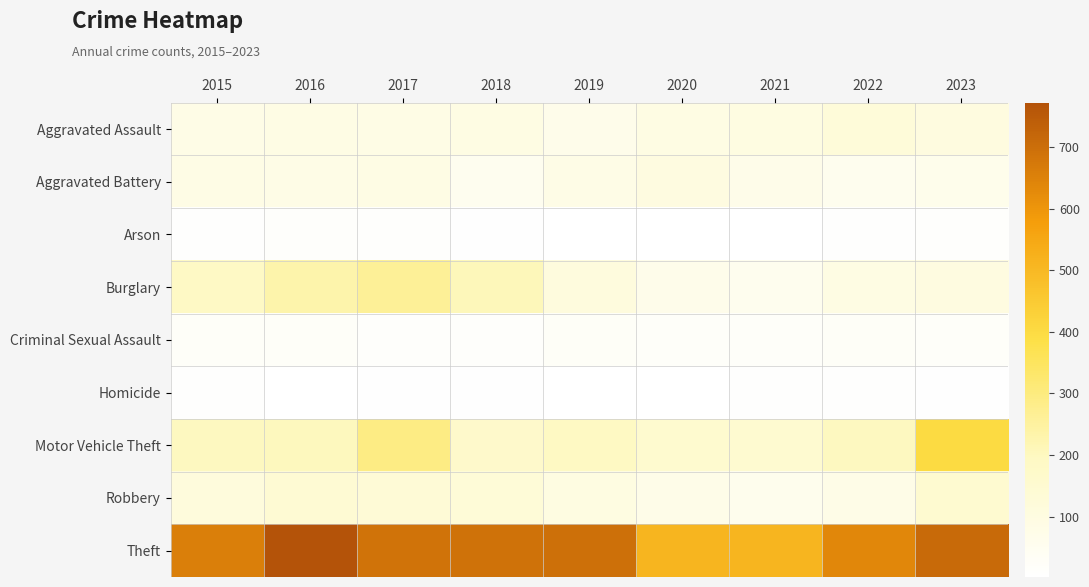

Rank the series by their maximum value, from highest to lowest.

Theft, Motor Vehicle Theft, Burglary, Robbery, Aggravated Assault, Aggravated Battery, Criminal Sexual Assault, Arson, Homicide